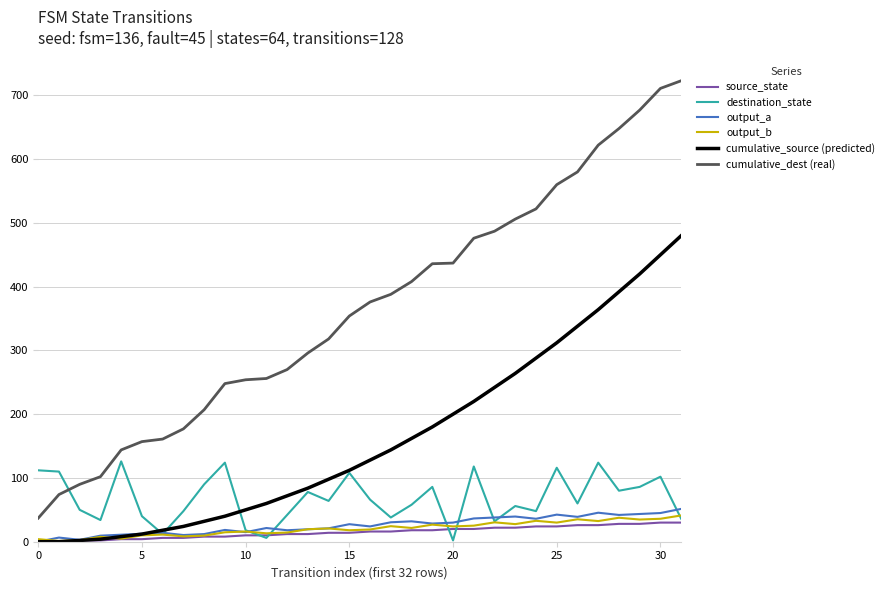

At how many categories does at least one series exceed 554?

7